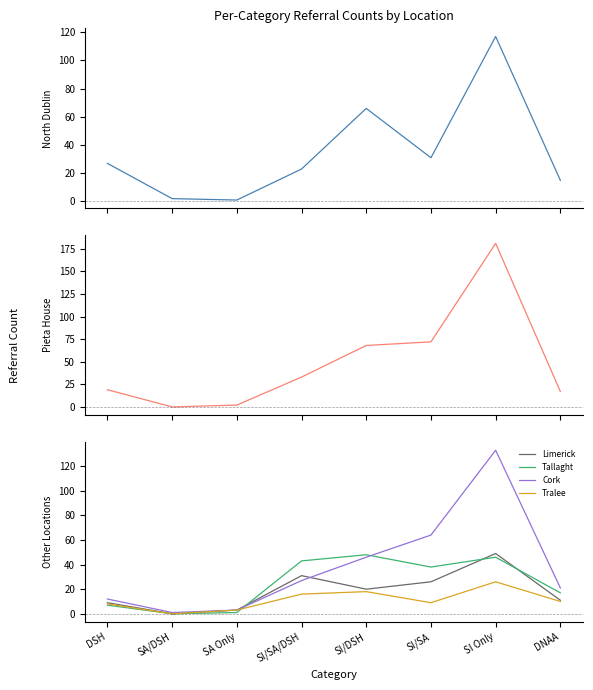

Rank the series at SA Only from highest to lowest value.

Limerick, Cork, Tralee, Pieta House, North Dublin, Tallaght